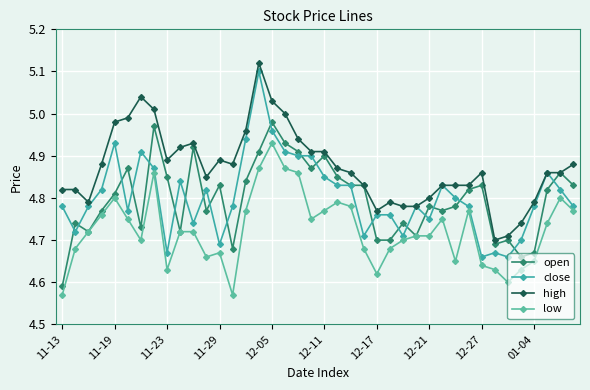

At which category does close reach its first local peak?

11-19